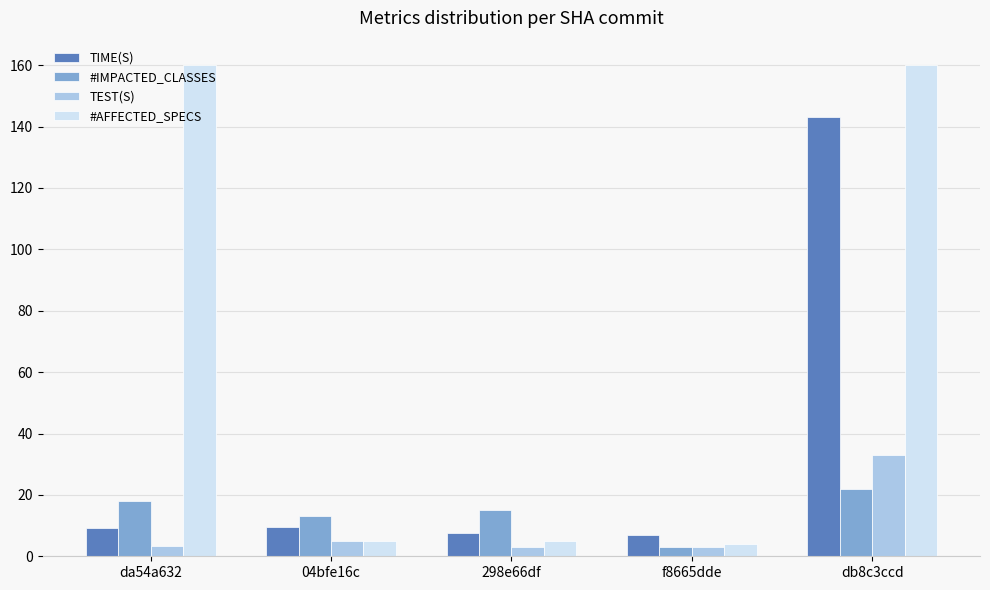

At how many categories does at least one series exceed 60?

2